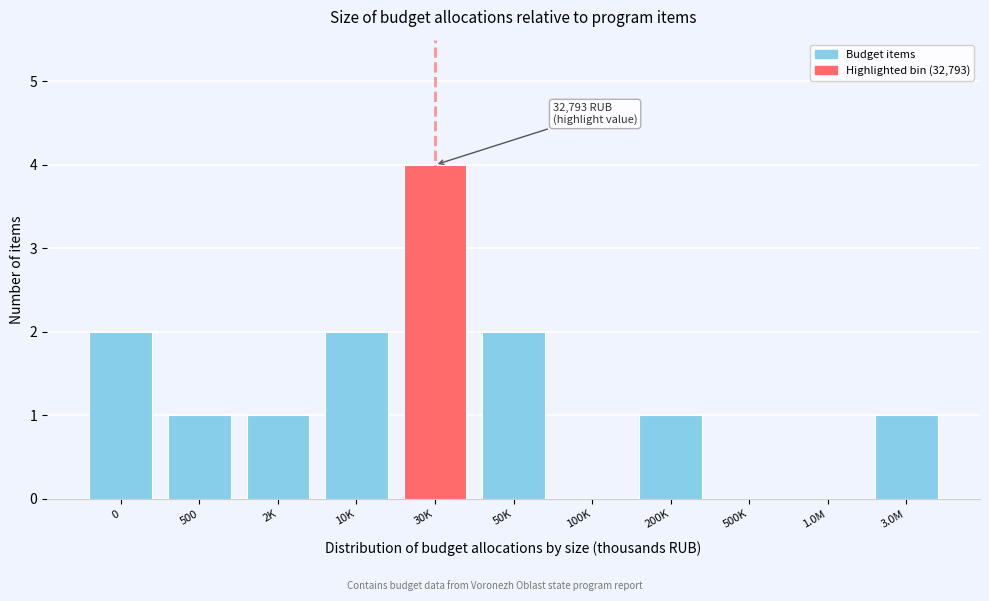

Reading left to right, what are all the values shown in this chart?

0=2	500=1	2K=1	10K=2	30K=4	50K=2	100K=0	200K=1	500K=0	1.0M=0	3.0M=1